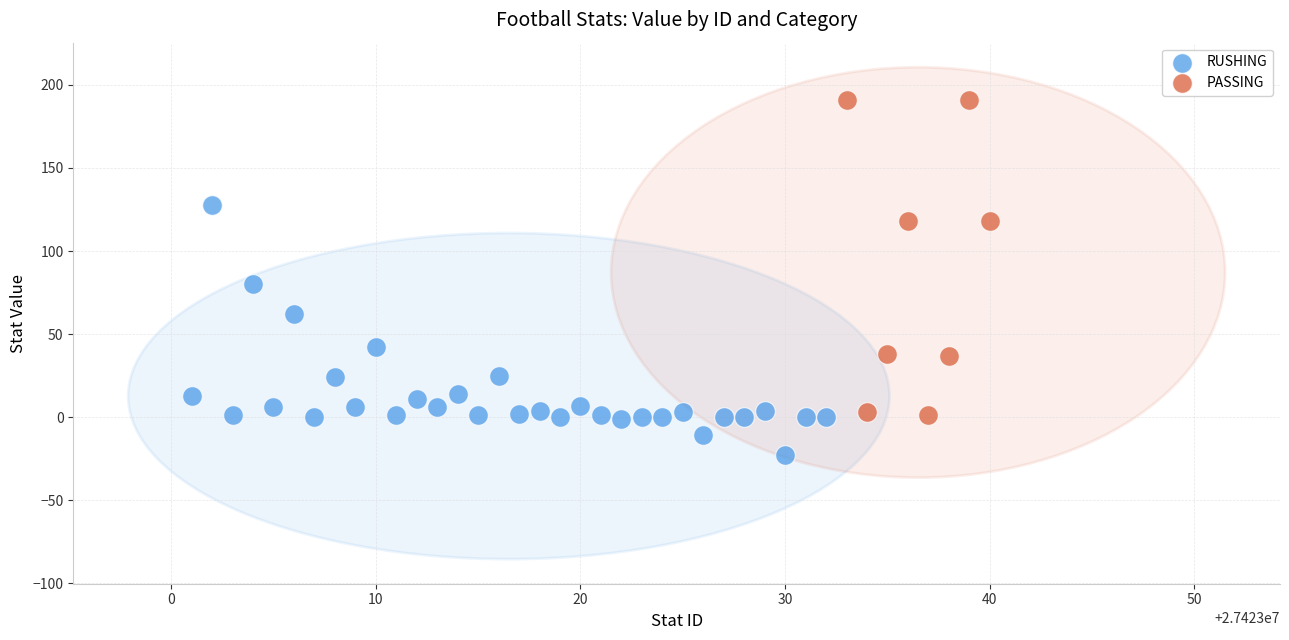

Which series reaches the maximum Y coordinate?

PASSING